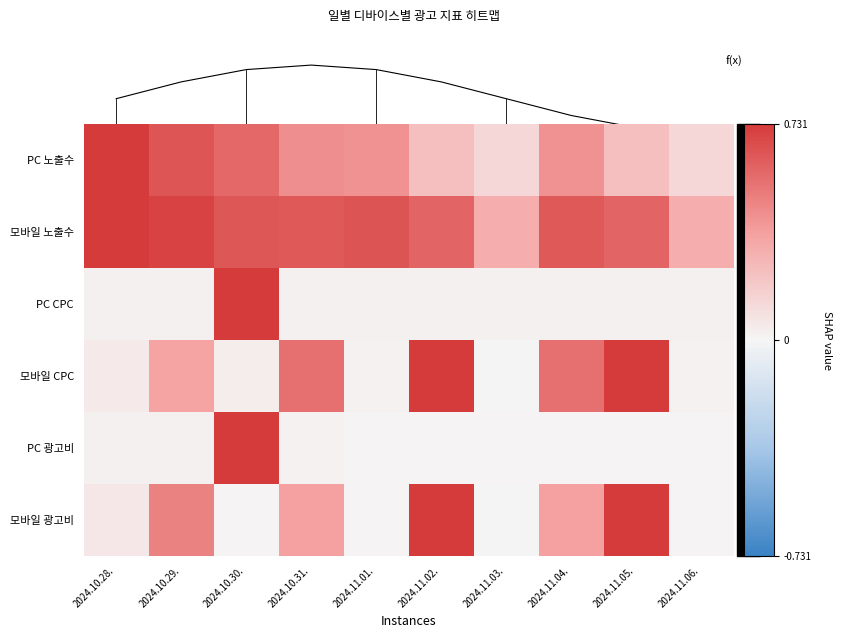

Is it true that PC 노출수 equals 0.6 at 2024.10.30.?

True